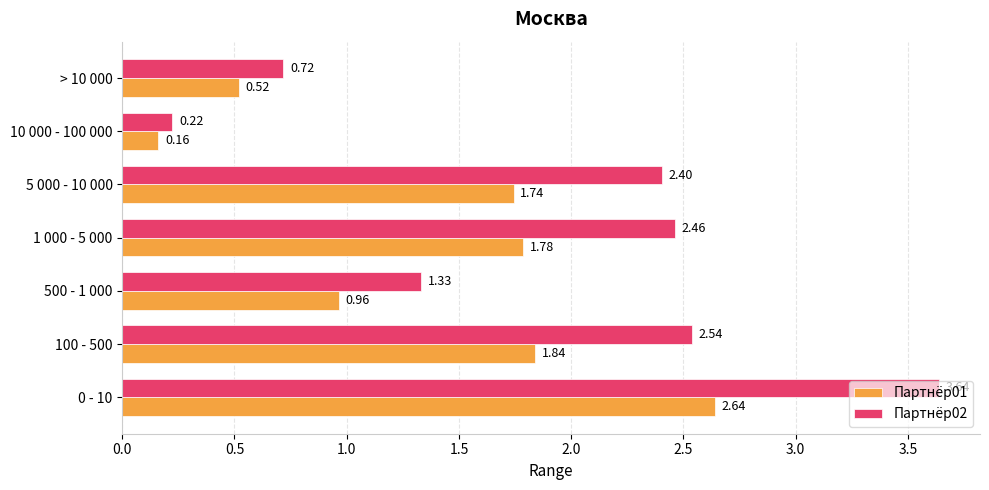

Which series changed the most between 0 - 10 and 100 - 500?

Партнёр02